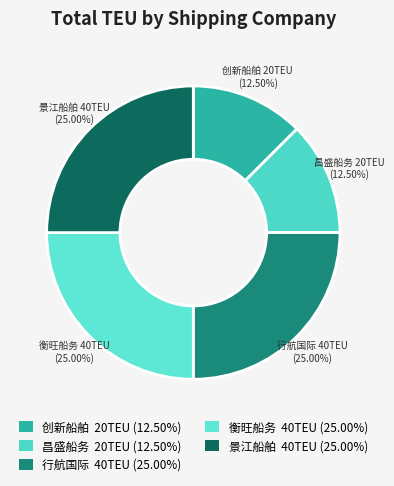

Do 昌盛船务 and 景江船舶 together represent more than half of the pie?

No